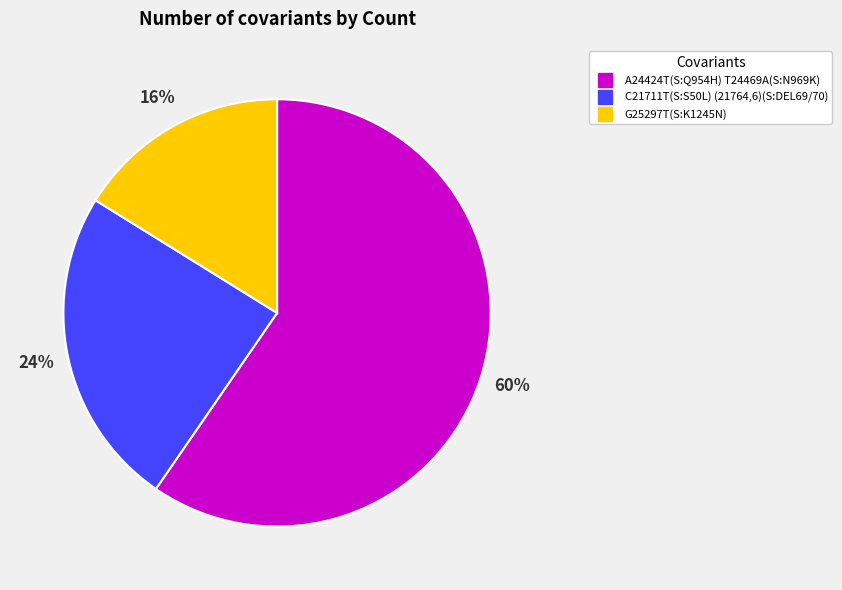

To the nearest percent, what is the difference between the G25297T(S:K1245N) and C21711T(S:S50L) (21764,6)(S:DEL69/70) slice percentages?

8%